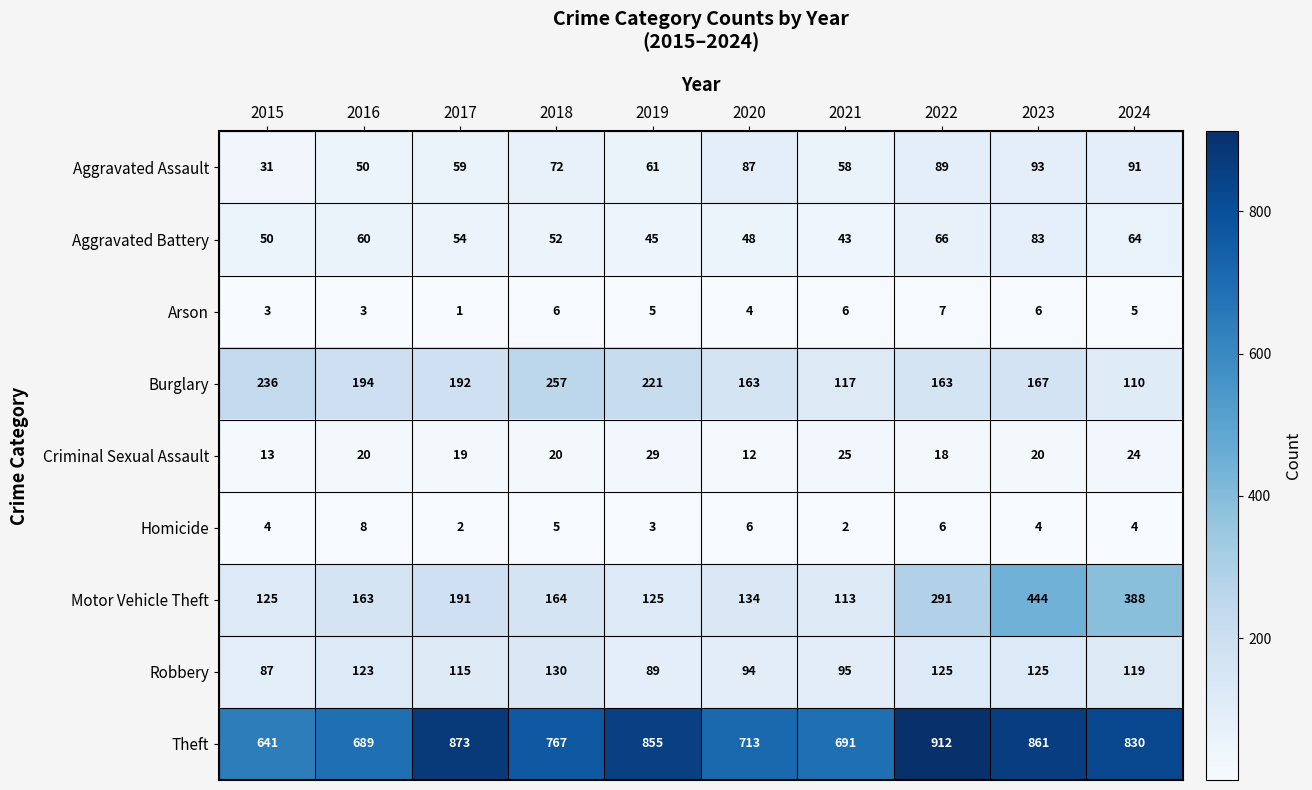

What is the sum of the Aggravated Assault values at 2022 and 2021?

147